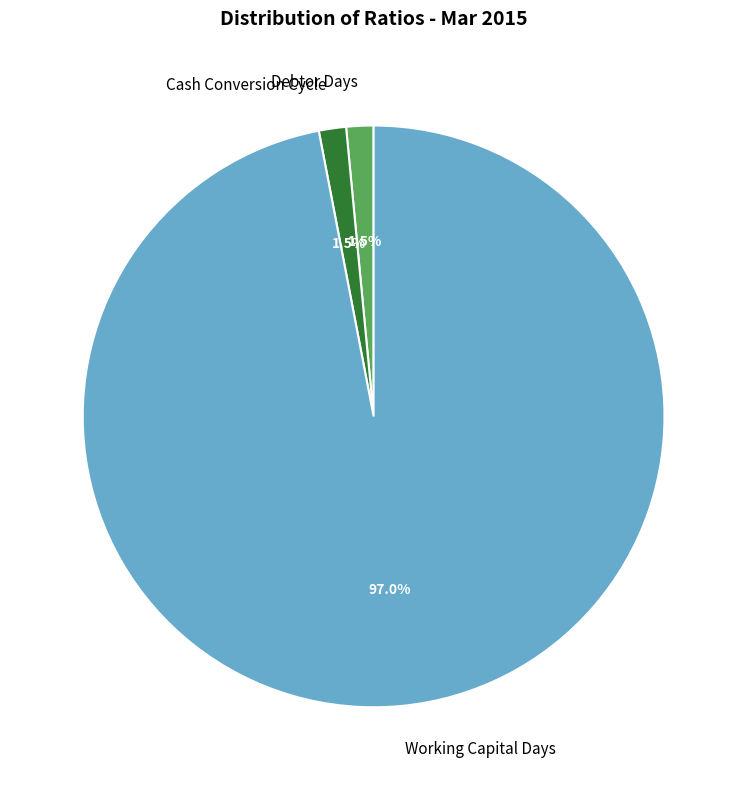

What is the ratio of the value at Cash Conversion Cycle to the value at Debtor Days?

1.0